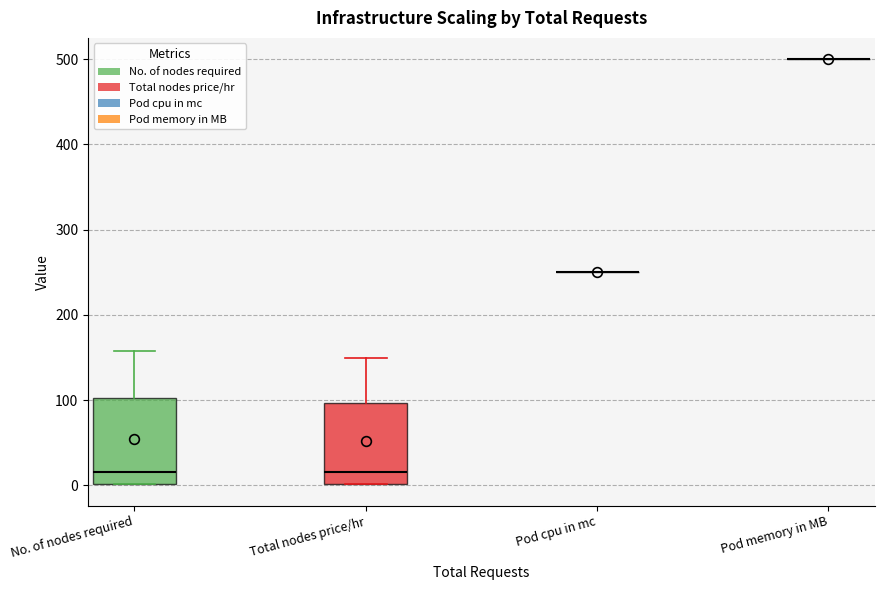

Where is the upper edge of the box for Total nodes price/hr on the y-axis? The values are not printed on the chart, so give them approximately, as read against the axis.

100